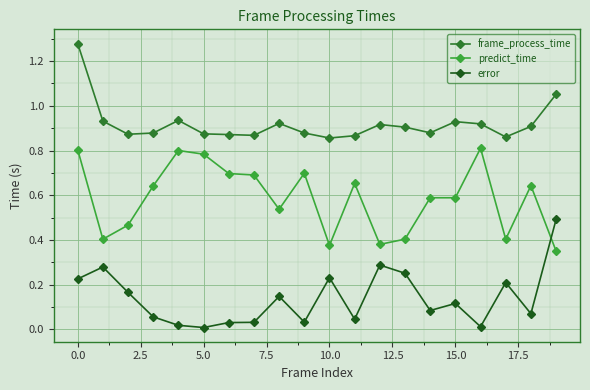

True or false: predict_time has more than 0 interior local peaks.

True